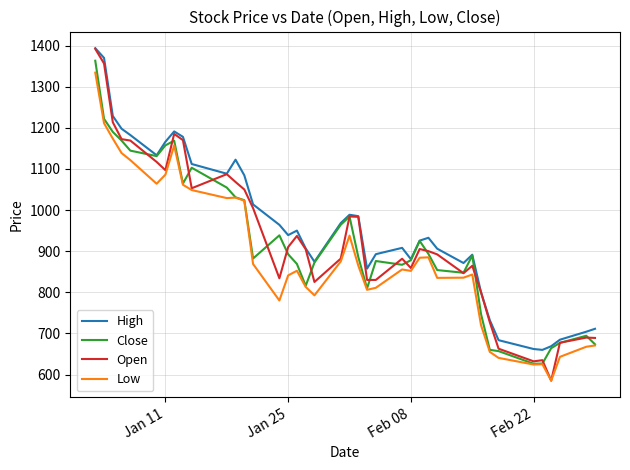

Is this an area chart (filled region under the line)?

No